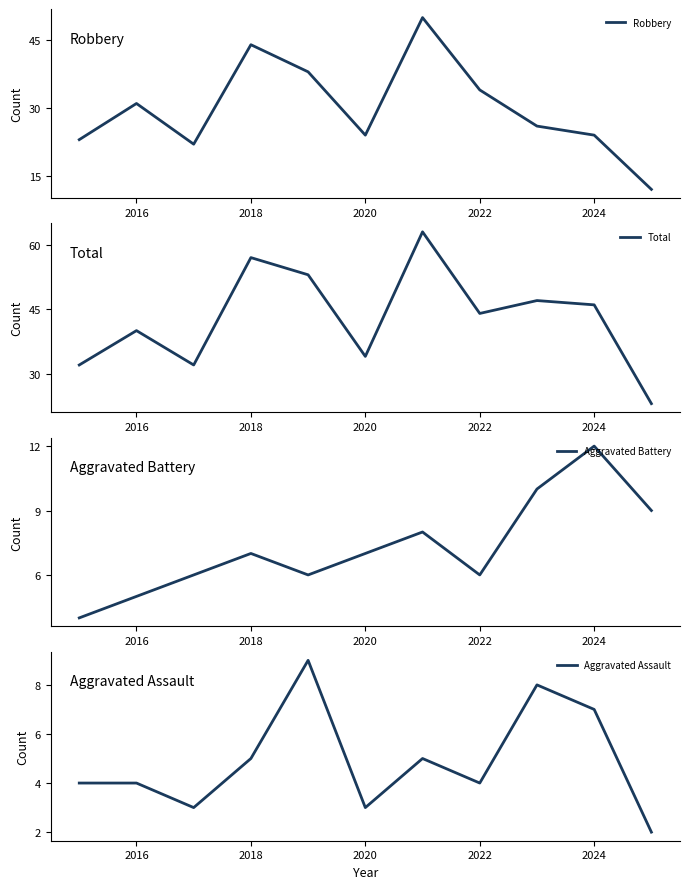

Count the number of data series in this chart.

4